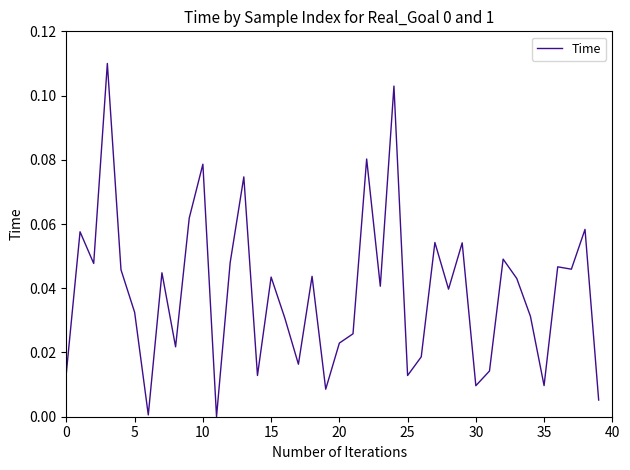

At which label is the value closest to 0?

11